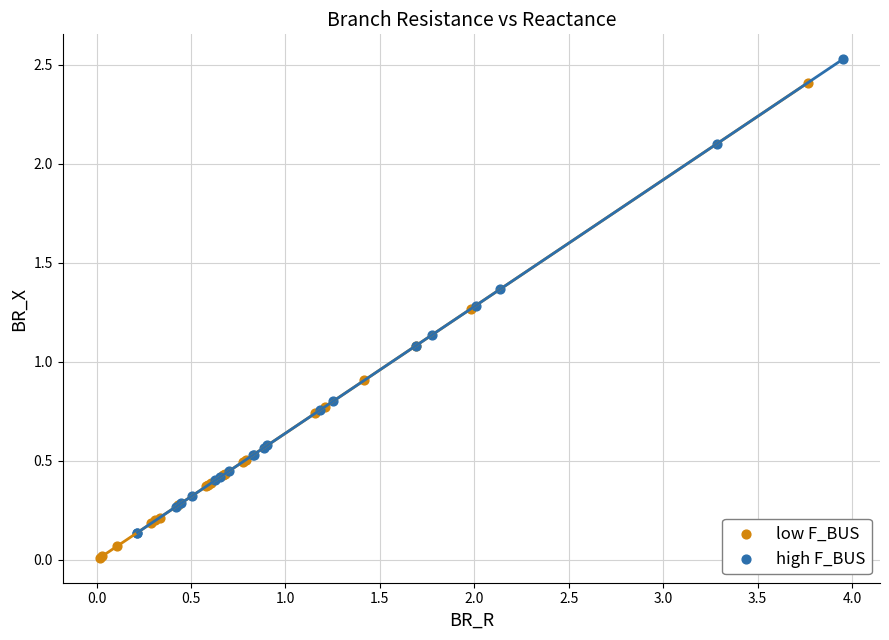

Which series reaches the maximum Y coordinate?

high F_BUS